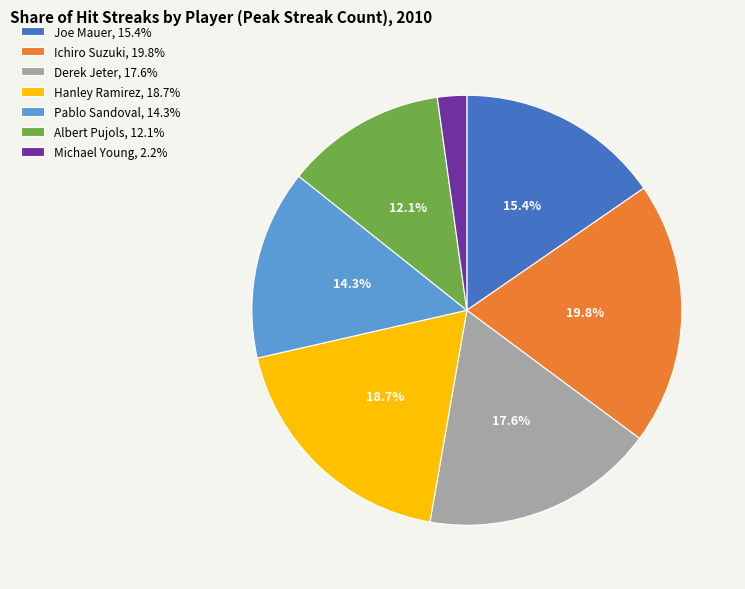

To the nearest percent, what is the difference between the Albert Pujols and Hanley Ramirez slice percentages?

7%